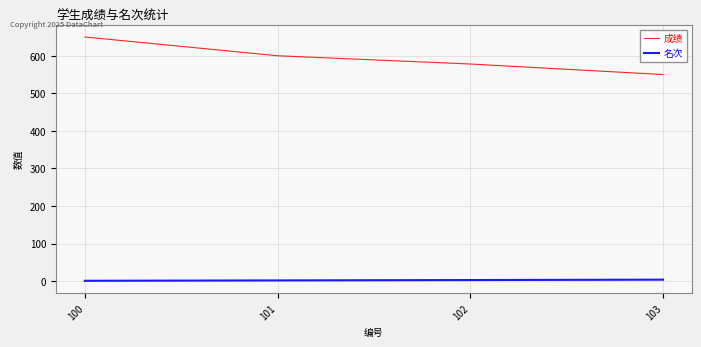

The 成绩 series shows 550 at 103. True or false?

True